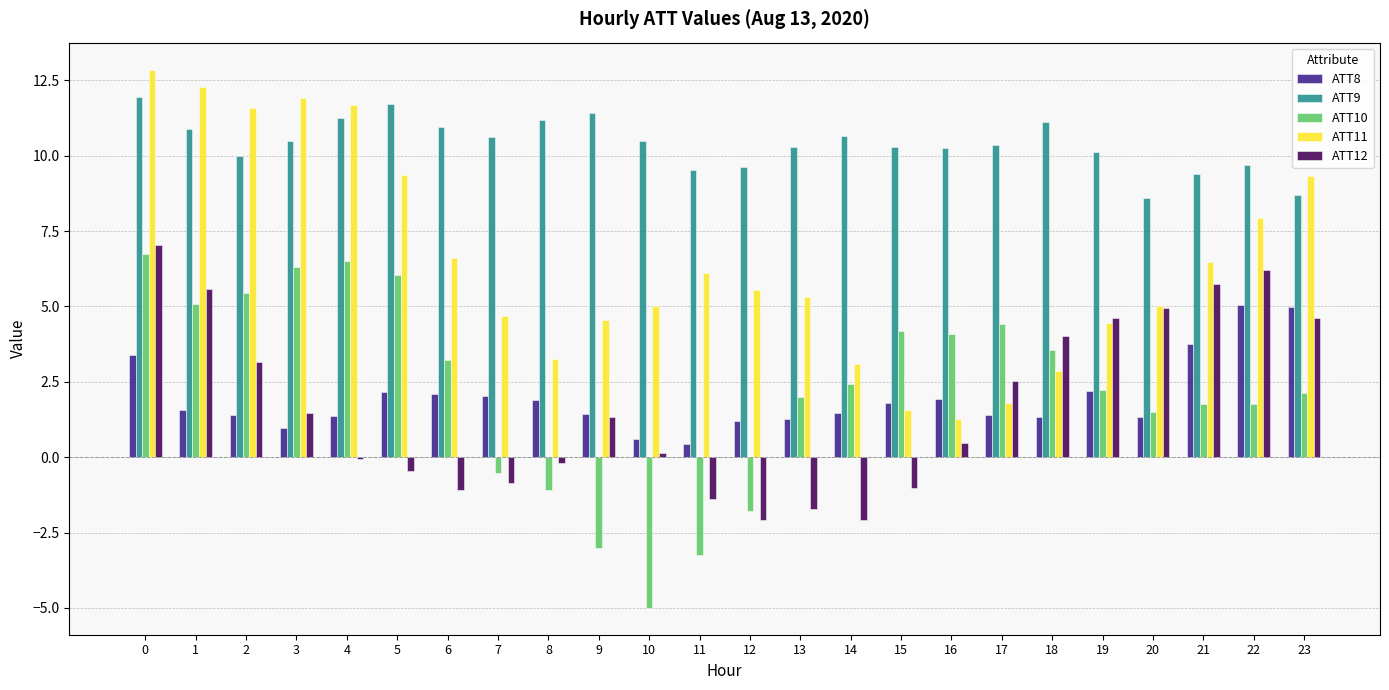

What is the difference between the second highest and second lowest values in the ATT12 series?

8.3